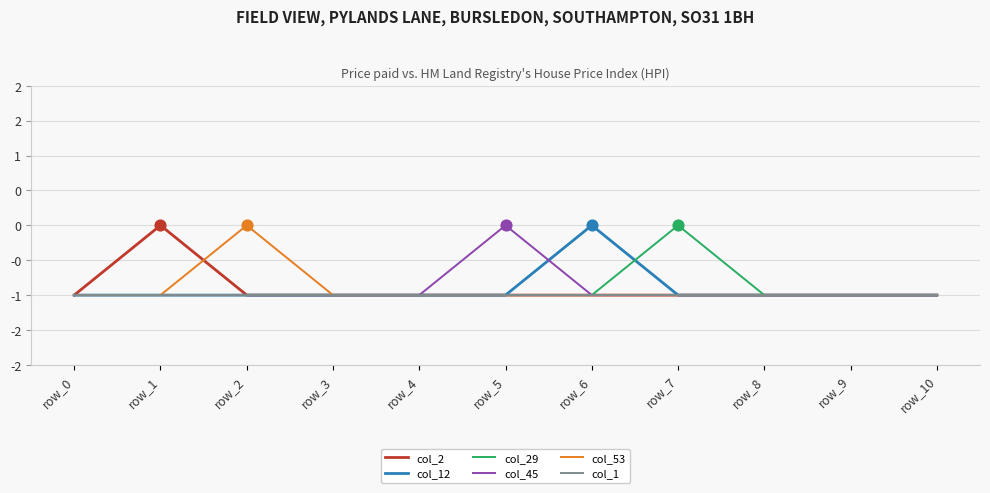

What are all the series names shown in the legend?

col_2, col_12, col_29, col_45, col_53, col_1